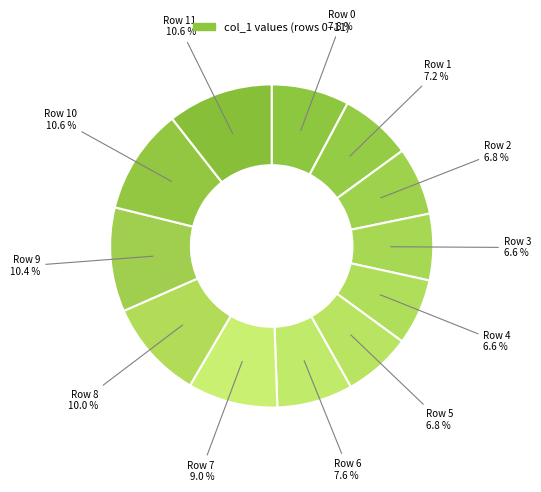

Is Row 6 the majority of the pie?

No